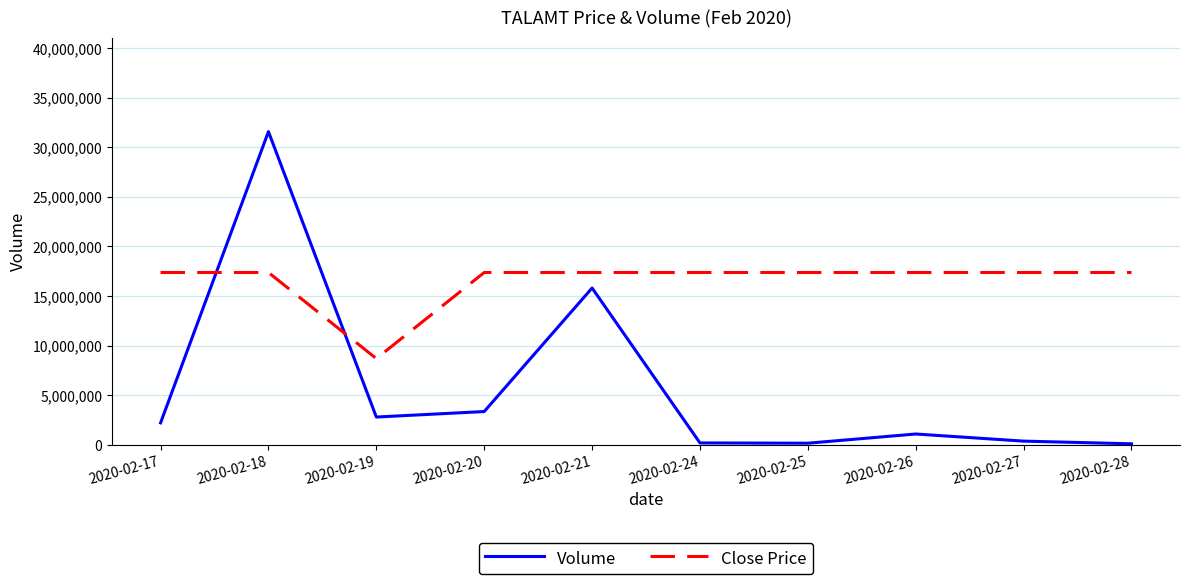

What is the minimum value shown in the chart?

85800.0